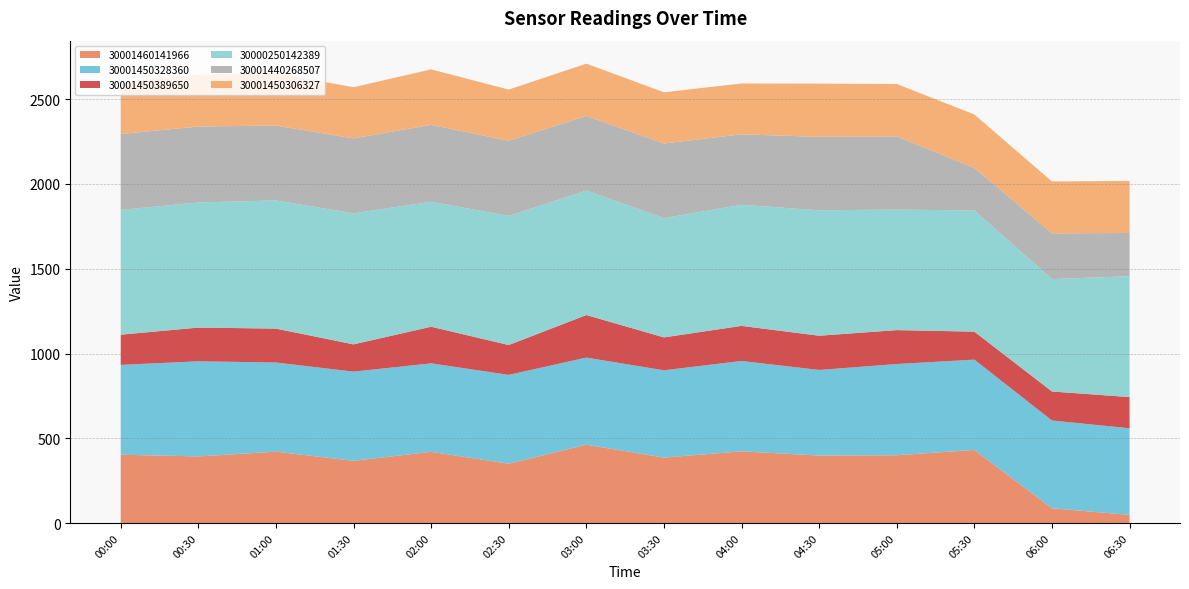

Reading left to right, extract all data points from this chart.

30001460141966: 00:00=403	00:30=393	01:00=421	01:30=367	02:00=420	02:30=350	03:00=462	03:30=386	04:00=423	04:30=398	05:00=400	05:30=431	06:00=87	06:30=48
30001450328360: 00:00=530	00:30=561	01:00=526	01:30=526	02:00=522	02:30=524	03:00=514	03:30=515	04:00=533	04:30=505	05:00=538	05:30=533	06:00=518	06:30=511
30001450389650: 00:00=178	00:30=199	01:00=200	01:30=161	02:00=216	02:30=176	03:00=251	03:30=194	04:00=207	04:30=202	05:00=200	05:30=165	06:00=171	06:30=184
30000250142389: 00:00=736	00:30=738	01:00=756	01:30=773	02:00=737	02:30=762	03:00=734	03:30=704	04:00=714	04:30=740	05:00=711	05:30=715	06:00=663	06:30=713
30001440268507: 00:00=448	00:30=448	01:00=442	01:30=442	02:00=454	02:30=443	03:00=441	03:30=440	04:00=416	04:30=433	05:00=432	05:30=251	06:00=270	06:30=255
30001450306327: 00:00=304	00:30=307	01:00=309	01:30=302	02:00=327	02:30=302	03:00=308	03:30=302	04:00=300	04:30=314	05:00=309	05:30=315	06:00=306	06:30=307